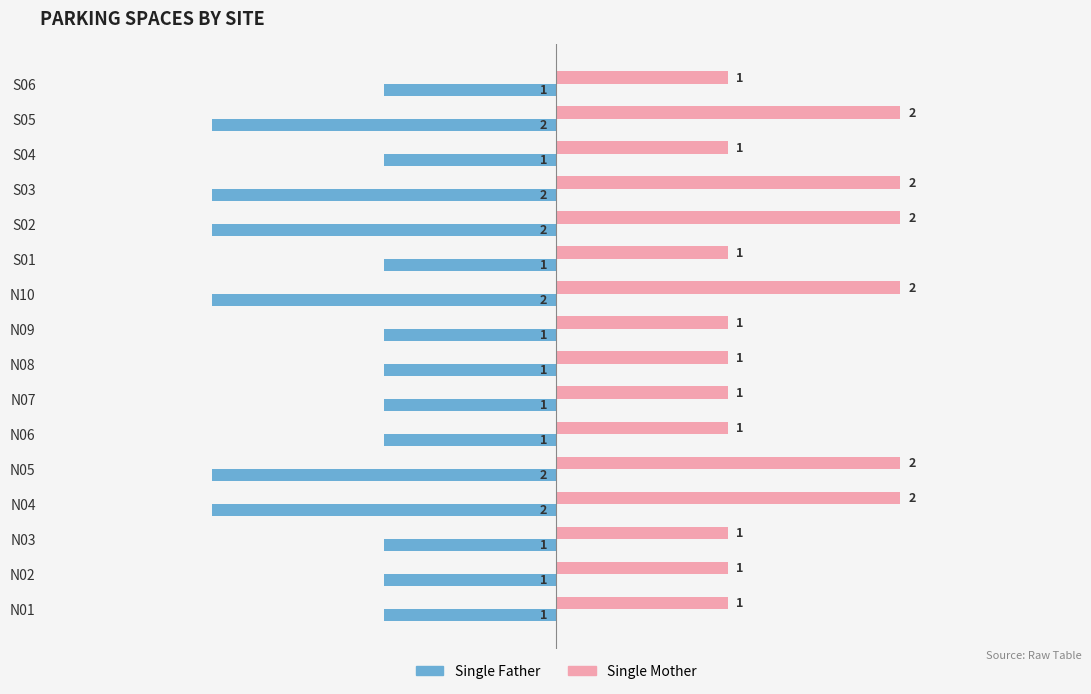

Which series has the largest total across all categories?

Single Mother